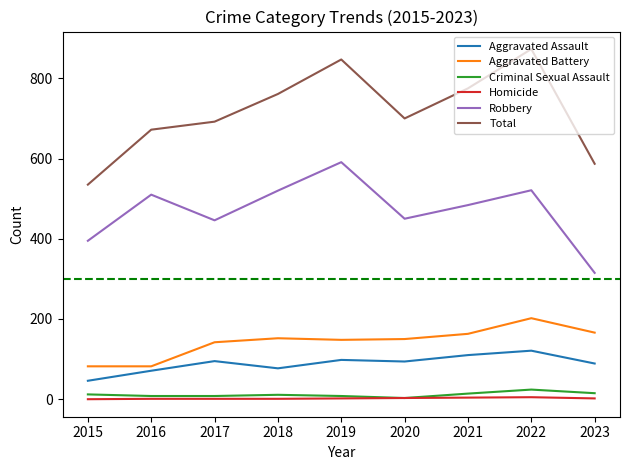

List the series in order of their peak value, lowest first.

Homicide, Criminal Sexual Assault, Aggravated Assault, Aggravated Battery, Robbery, Total